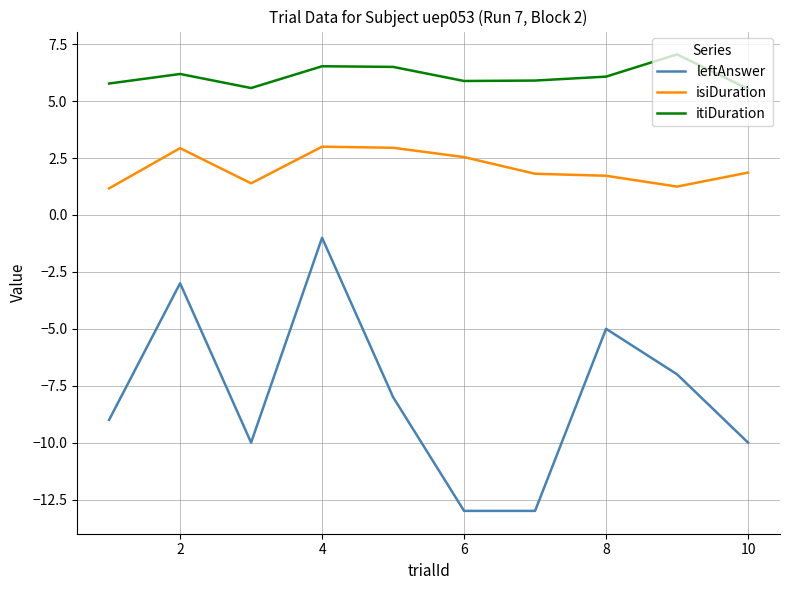

True or false: itiDuration and isiDuration intersect in this chart.

False